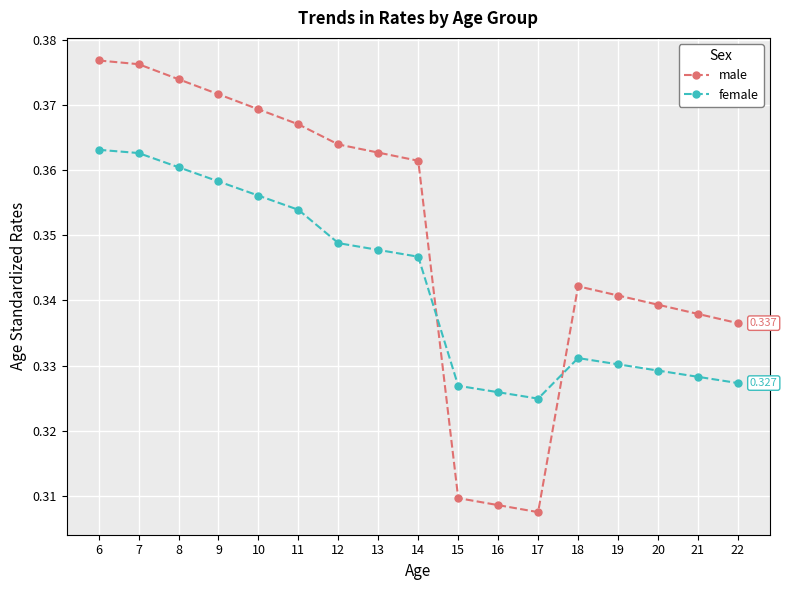

True or false: male has a value of 0.1 at 12.

False